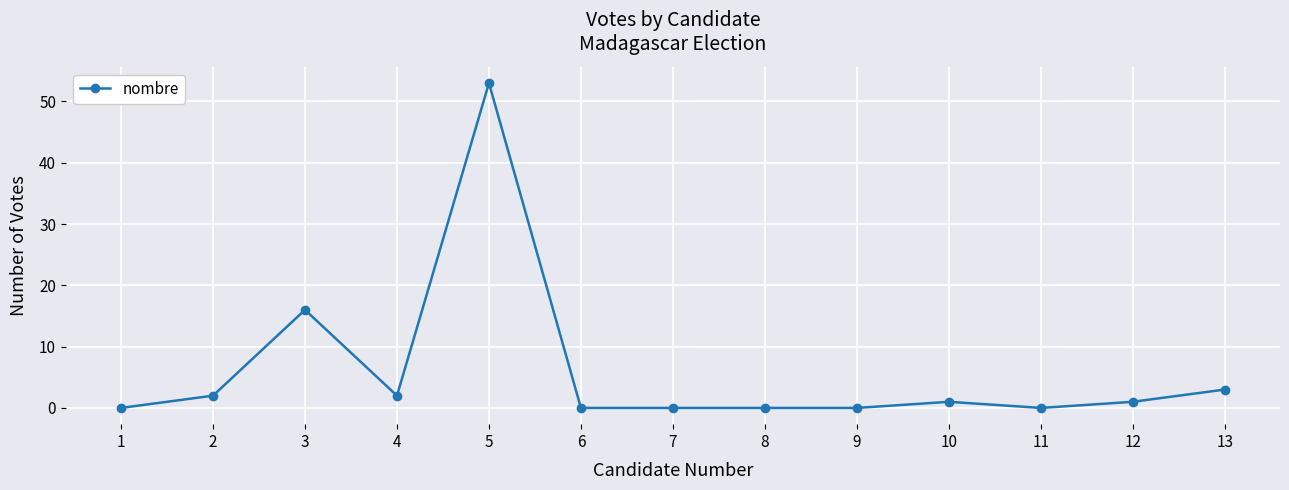

The value at 5 is 53. True or false?

True